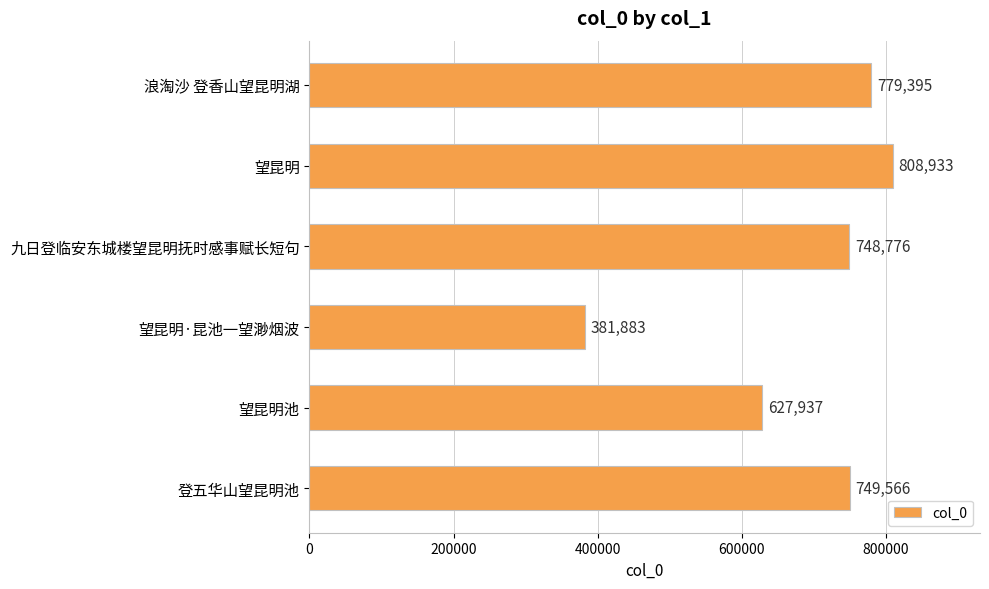

List the labels in order of value, largest first.

望昆明, 浪淘沙 登香山望昆明湖, 登五华山望昆明池, 九日登临安东城楼望昆明抚时感事赋长短句, 望昆明池, 望昆明·昆池一望渺烟波